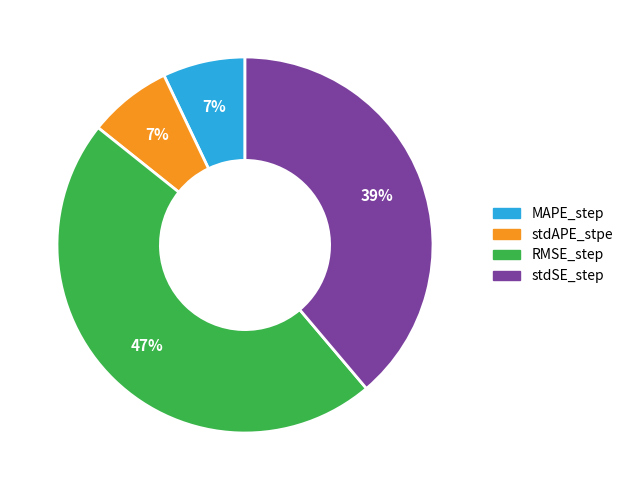

Does any single category account for the majority?

No